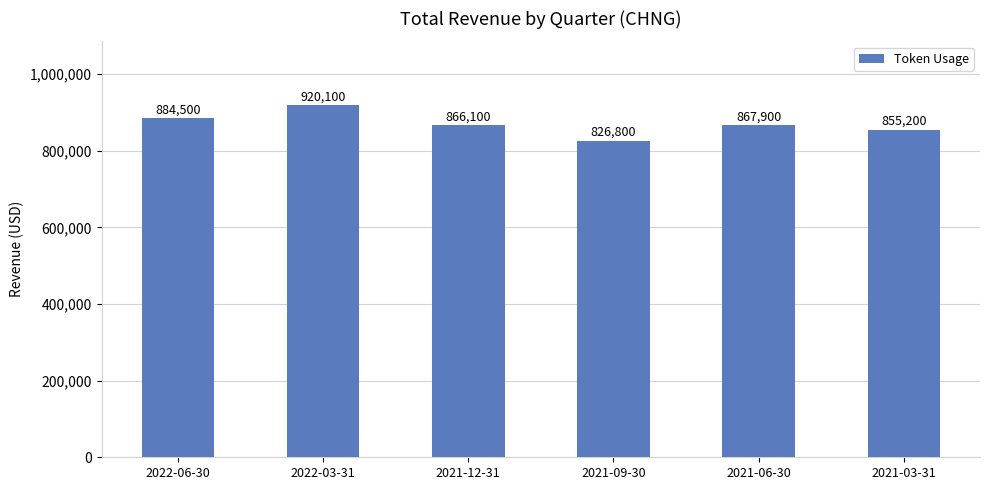

True or false: the data shows 867900 at 2021-06-30.

True